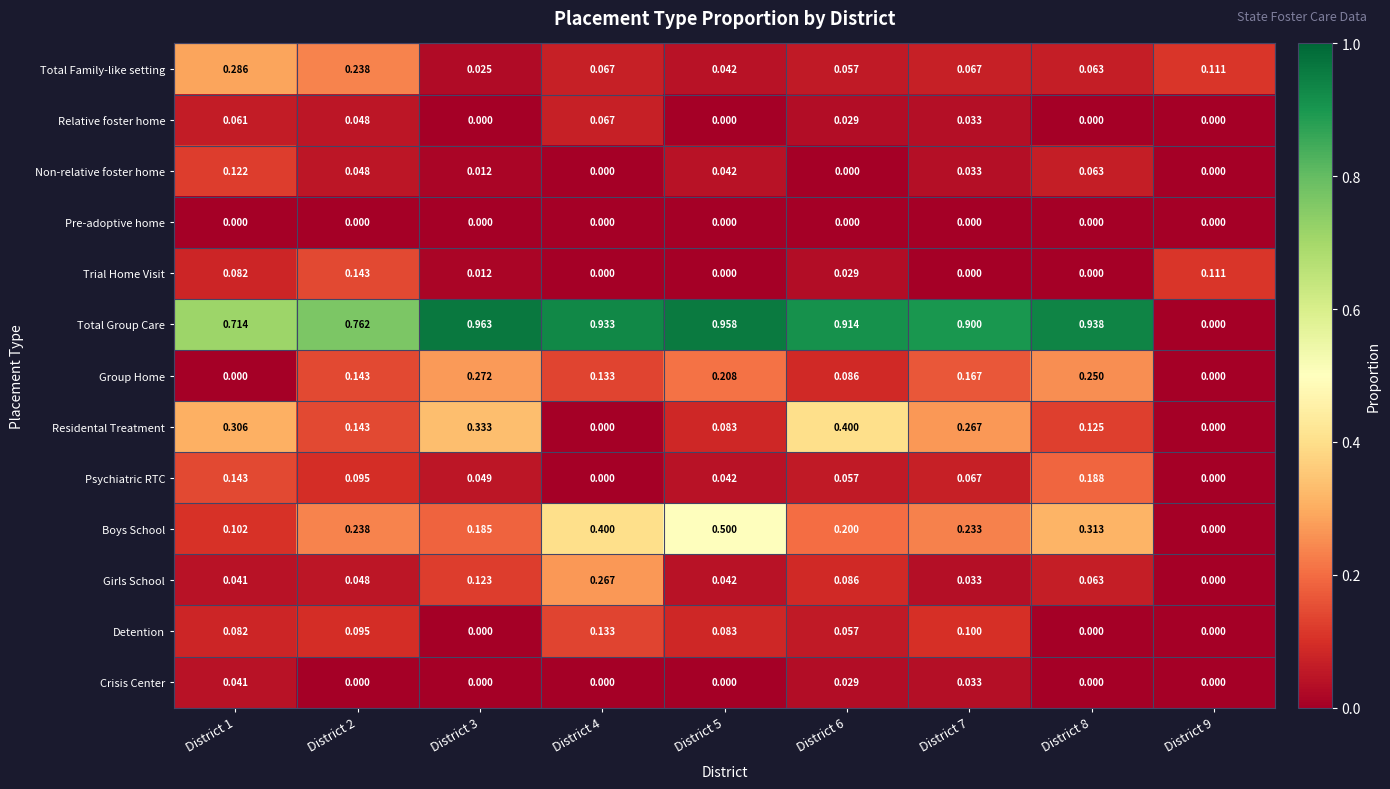

List the series in order of their peak value, lowest first.

Pre-adoptive home, Crisis Center, Relative foster home, Non-relative foster home, Detention, Trial Home Visit, Psychiatric RTC, Girls School, Group Home, Total Family-like setting, Residental Treatment, Boys School, Total Group Care